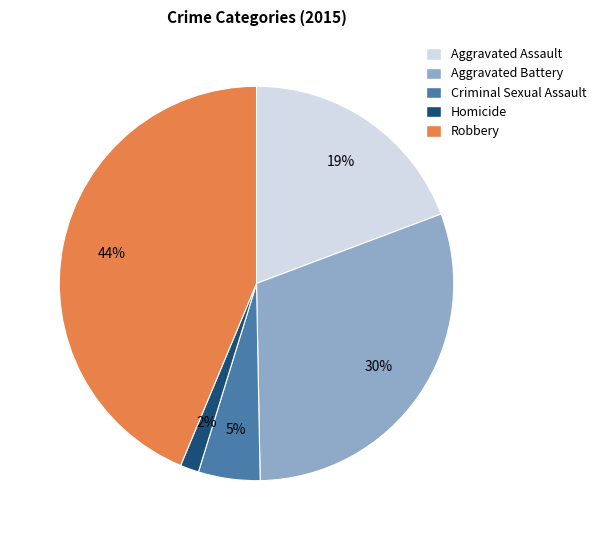

Rank the categories by value from highest to lowest.

Robbery, Aggravated Battery, Aggravated Assault, Criminal Sexual Assault, Homicide